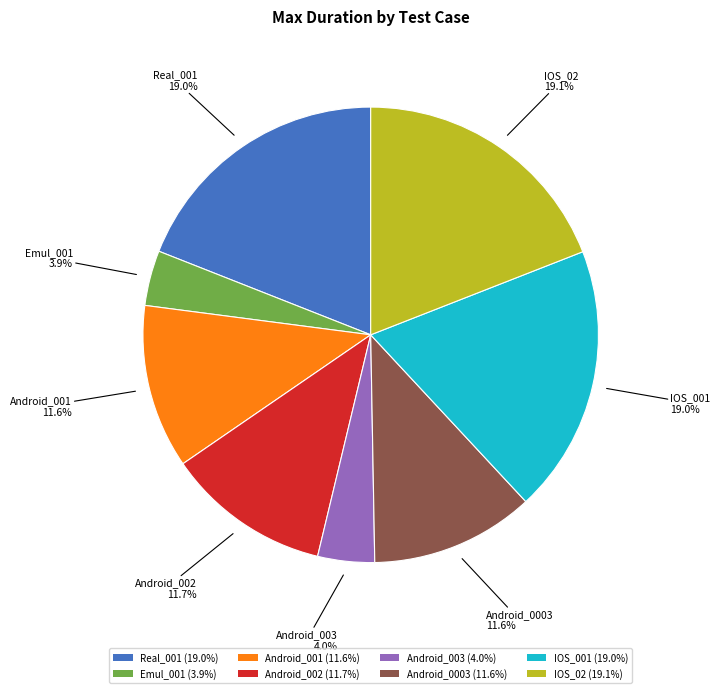

Does any single category account for the majority?

No